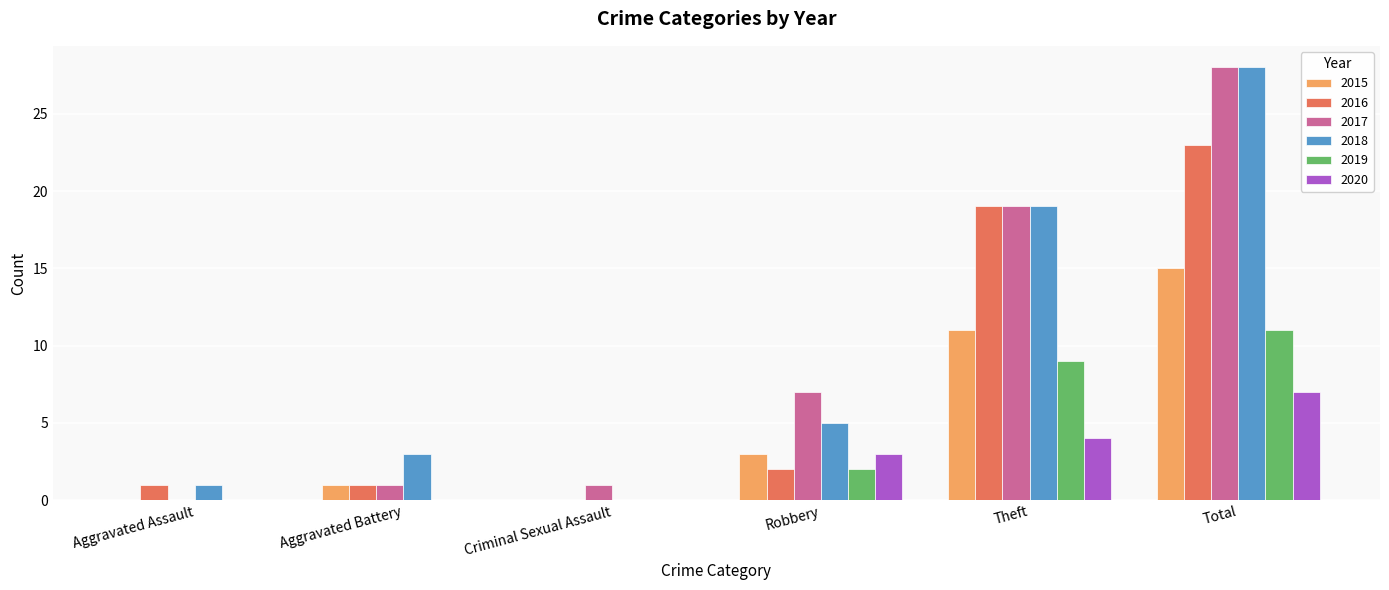

The 2019 series shows 3 at Total. True or false?

False